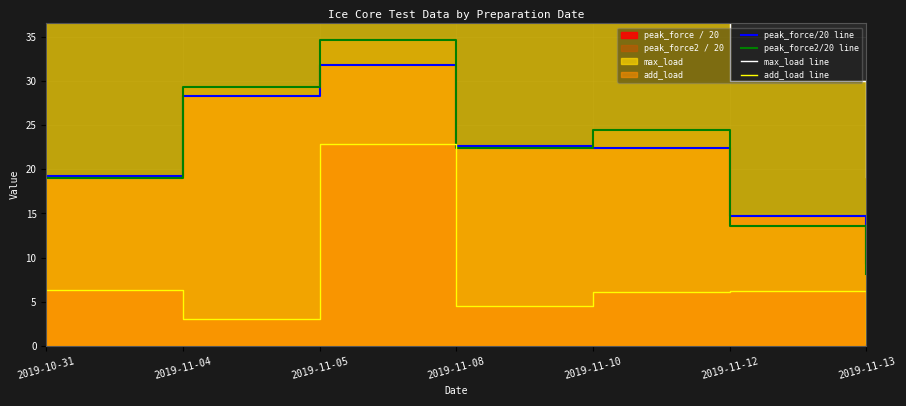

What position from the right is 2019-11-13?

1